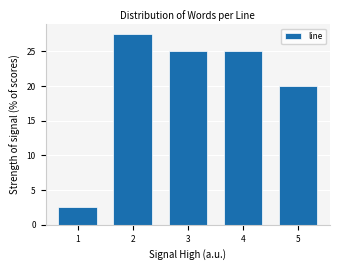

Reading right to left, list all the values displayed in this chart.

5=20.0	4=25.0	3=25.0	2=27.5	1=2.5